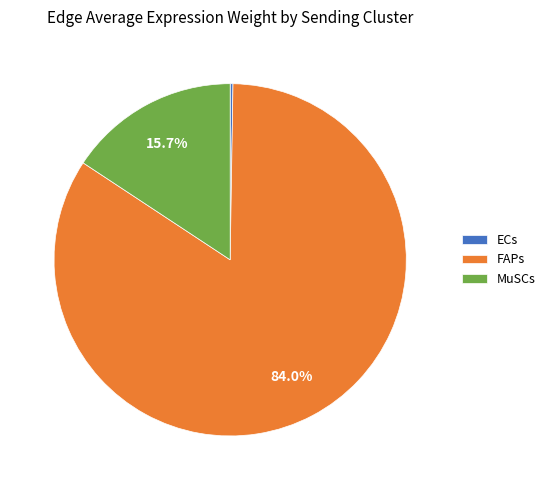

Between MuSCs and FAPs, which is larger?

FAPs